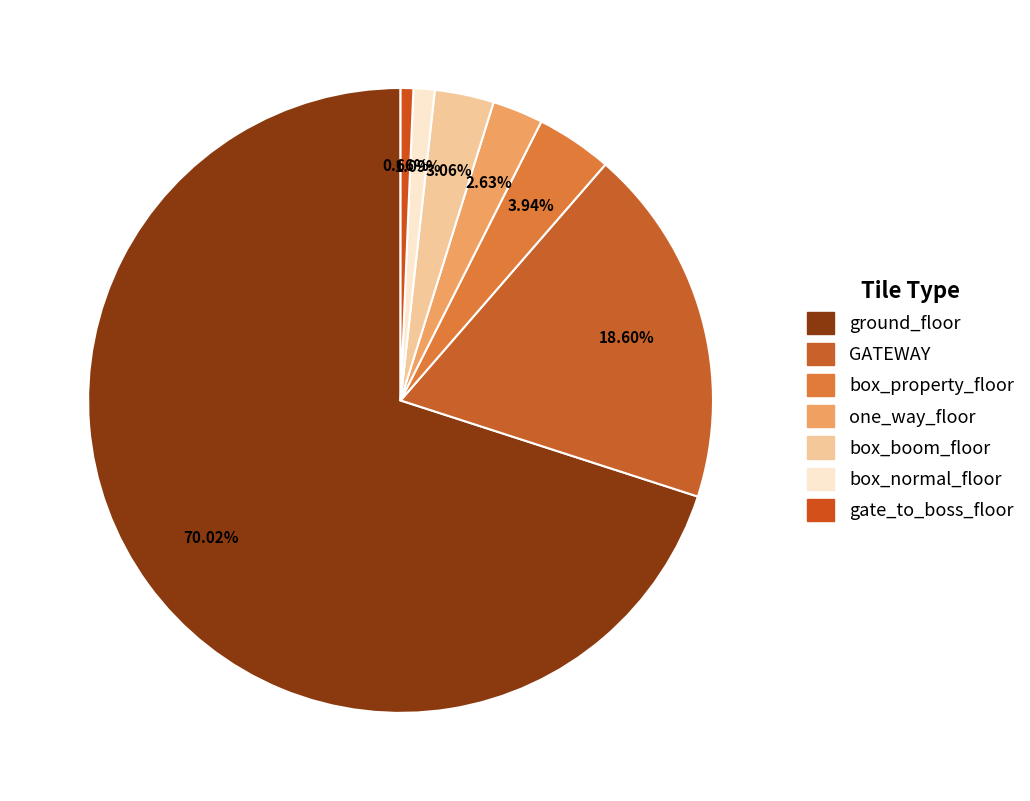

What portion of the pie excludes ground_floor?

30.0%